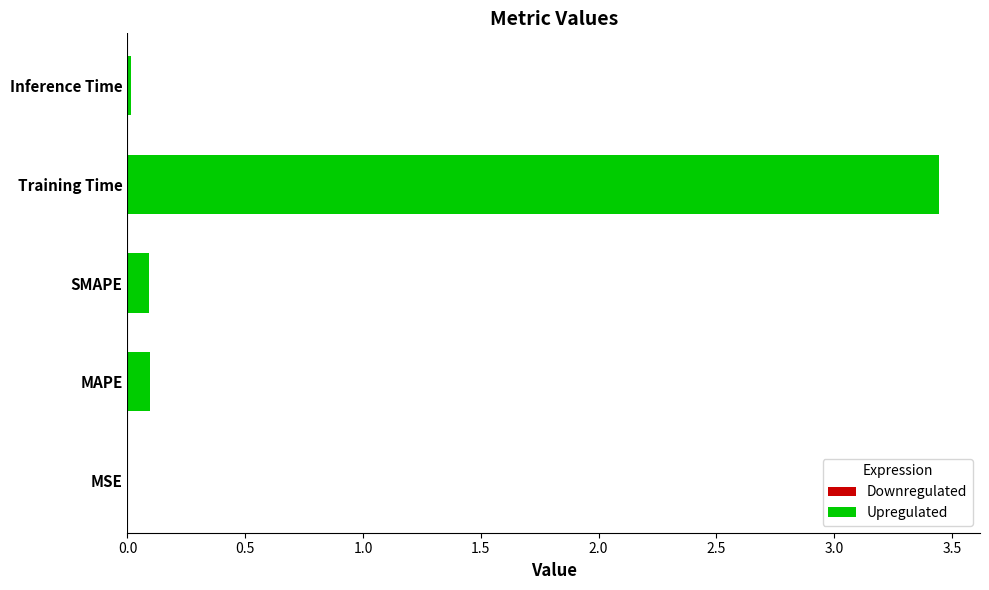

Which has a higher value, MSE or SMAPE?

SMAPE